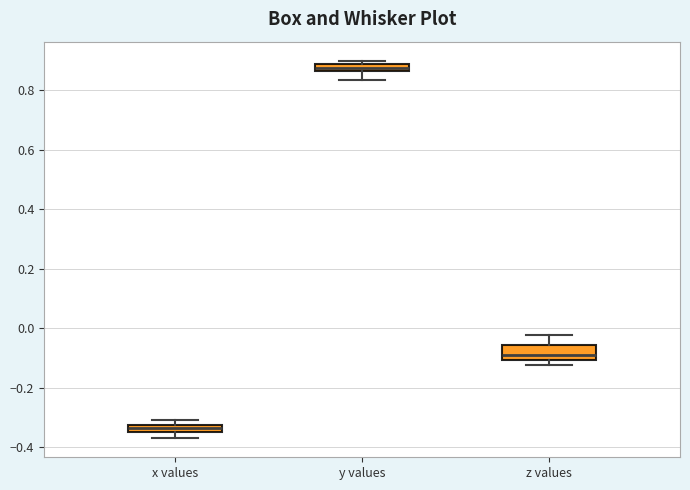

Where is the lower edge of the box for z values on the y-axis? The values are not printed on the chart, so give them approximately, as read against the axis.

-0.10